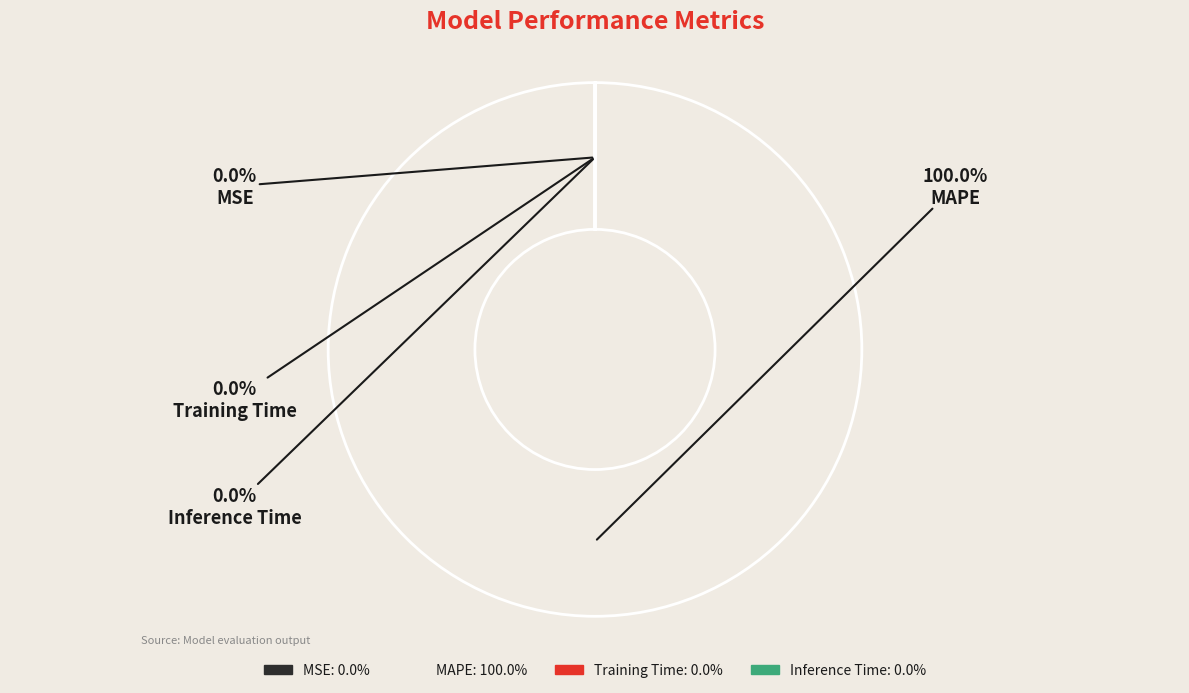

What is the majority slice?

MAPE